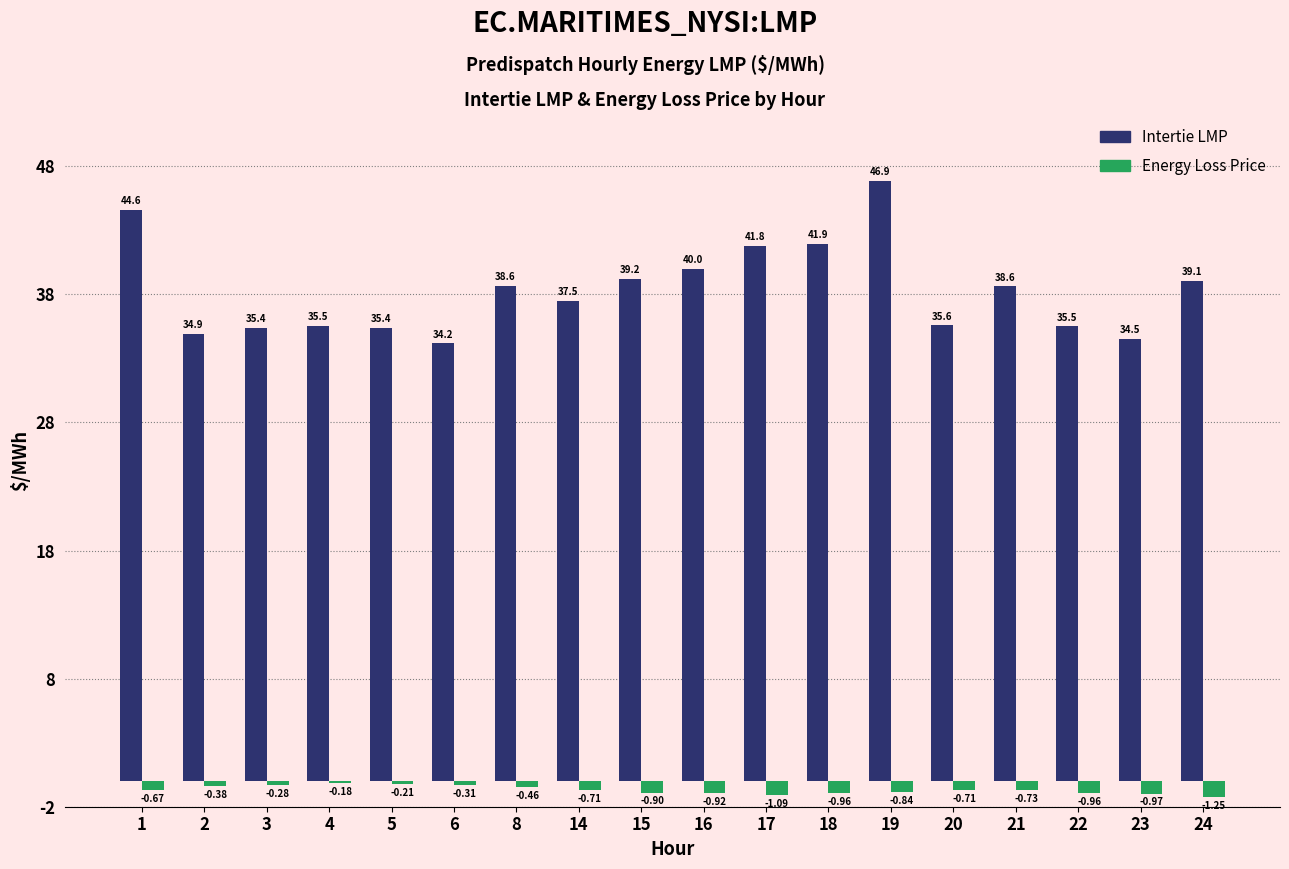

Rank the series by their average value, from lowest to highest.

Energy Loss Price, Intertie LMP